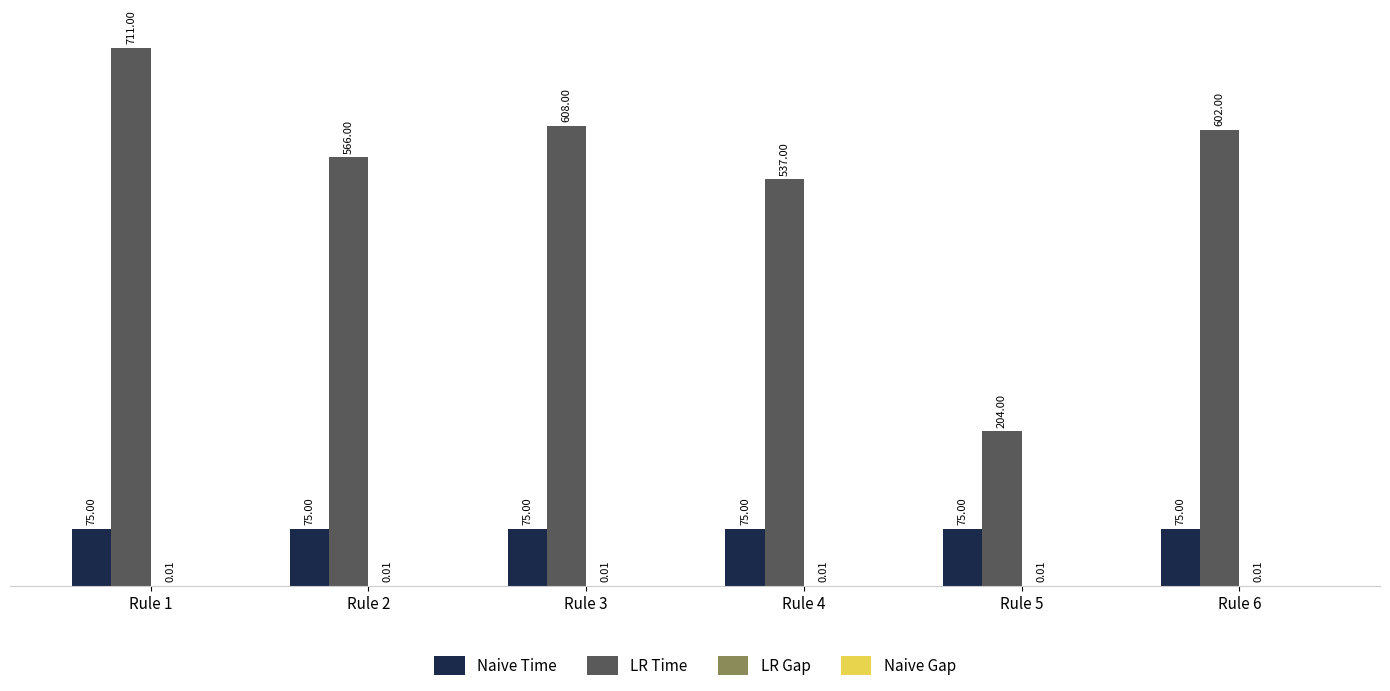

What is the total value across all series at Rule 6?

677.0